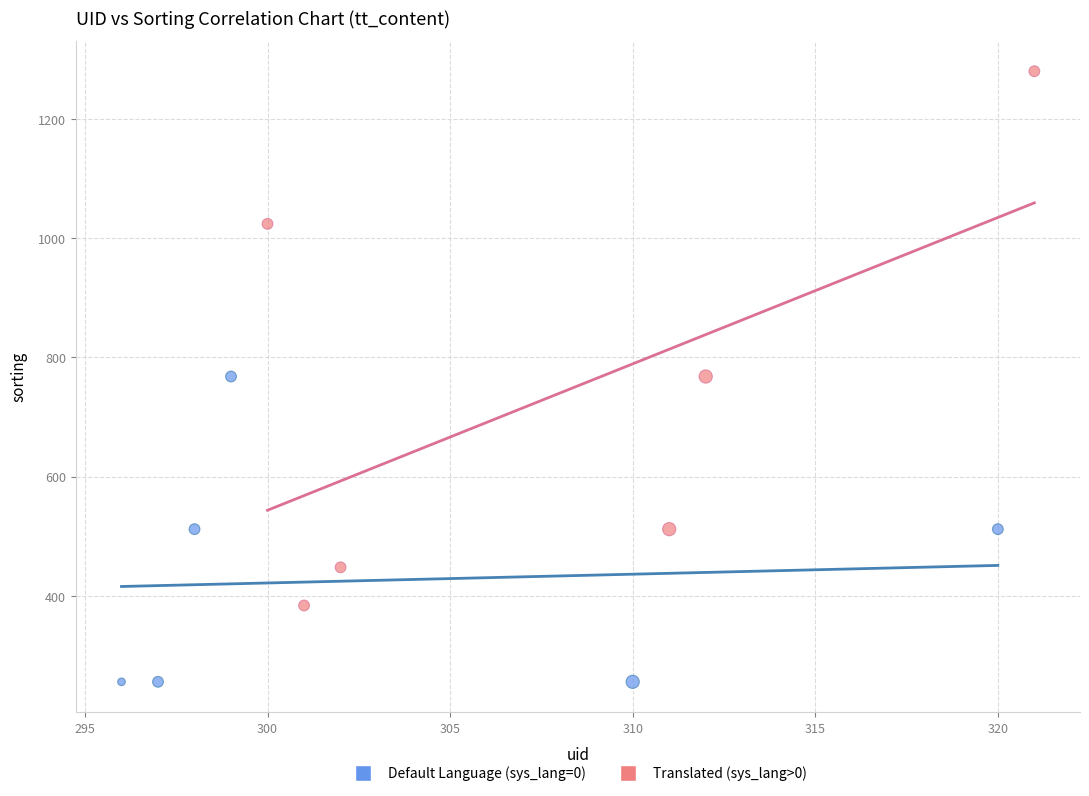

Which series reaches the maximum Y coordinate?

Translated (sys_lang>0)